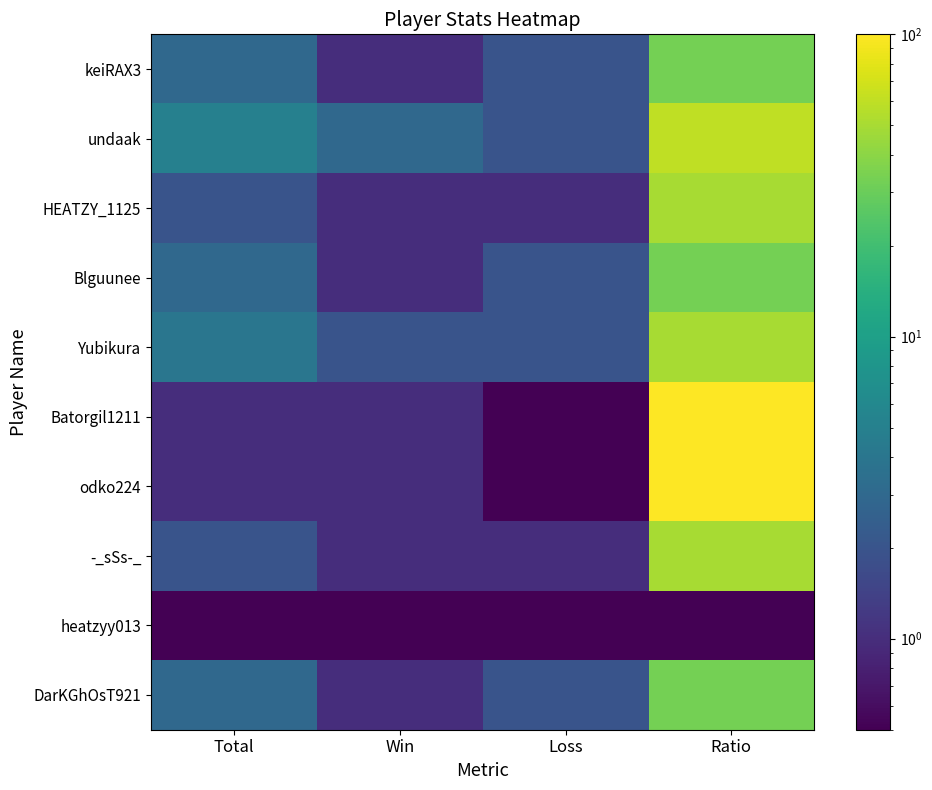

Reading right to left, extract all data points from this chart.

keiRAX3: Ratio=33.0	Loss=2.0	Win=1.0	Total=3.0
undaak: Ratio=60.0	Loss=2.0	Win=3.0	Total=5.0
HEATZY_1125: Ratio=50.0	Loss=1.0	Win=1.0	Total=2.0
Blguunee: Ratio=33.0	Loss=2.0	Win=1.0	Total=3.0
Yubikura: Ratio=50.0	Loss=2.0	Win=2.0	Total=4.0
Batorgil1211: Ratio=100.0	Loss=0.0	Win=1.0	Total=1.0
odko224: Ratio=100.0	Loss=0.0	Win=1.0	Total=1.0
-_sSs-_: Ratio=50.0	Loss=1.0	Win=1.0	Total=2.0
heatzyy013: Ratio=0.0	Loss=0.0	Win=0.0	Total=0.0
DarKGhOsT921: Ratio=33.0	Loss=2.0	Win=1.0	Total=3.0